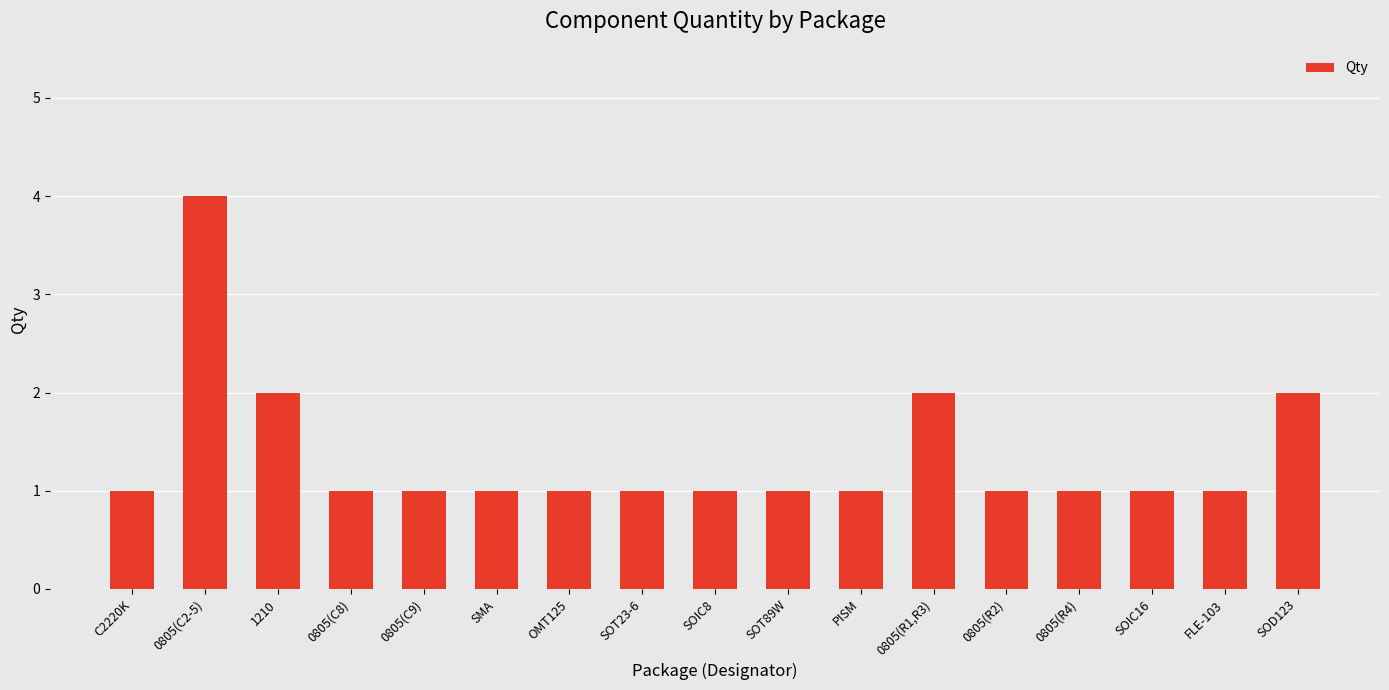

Which has a higher value, SOIC8 or 0805(R1,R3)?

0805(R1,R3)